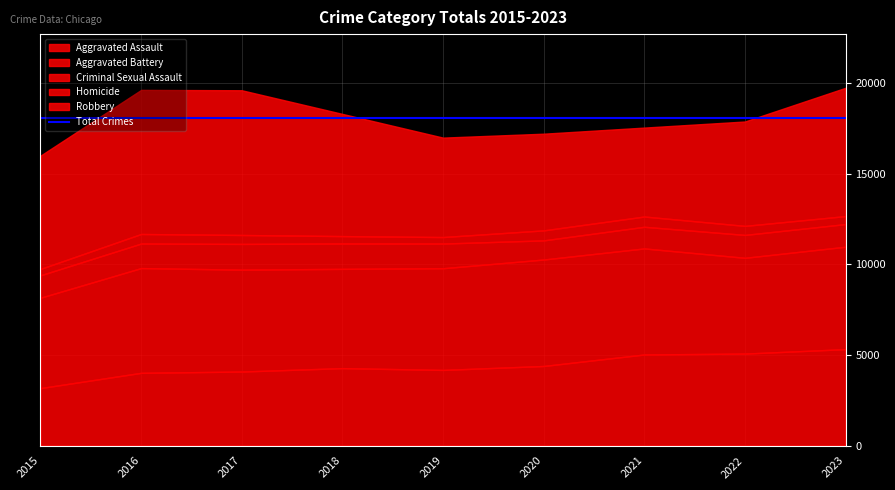

What is the difference between the Criminal Sexual Assault values at 2022 and 2018?

137